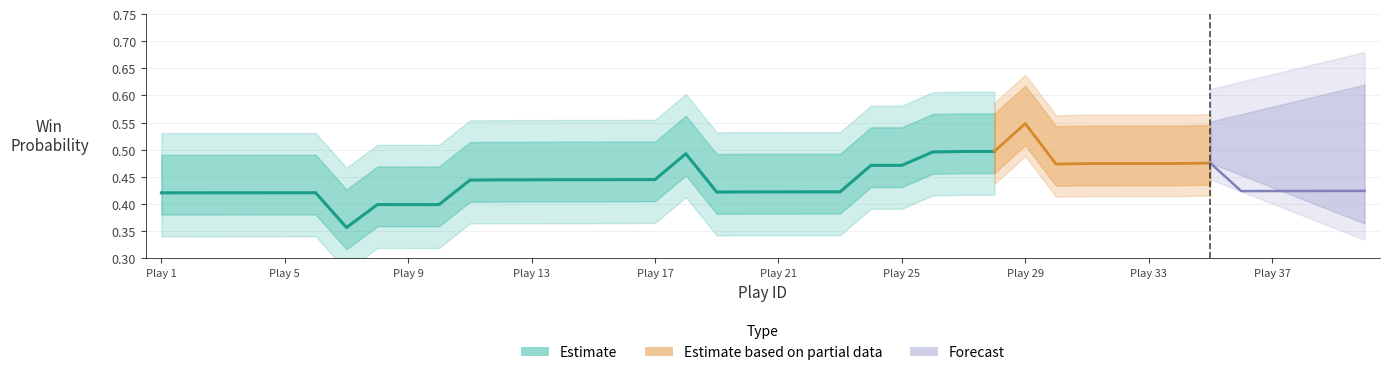

Is it true that the value at 22 is 0.0?

False